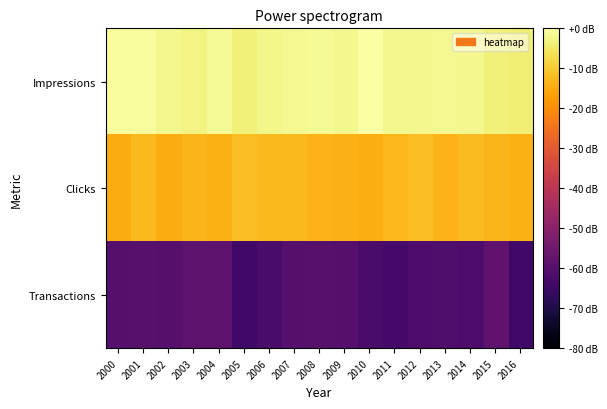

Between 2012 and 2013, which series saw the biggest shift?

Clicks